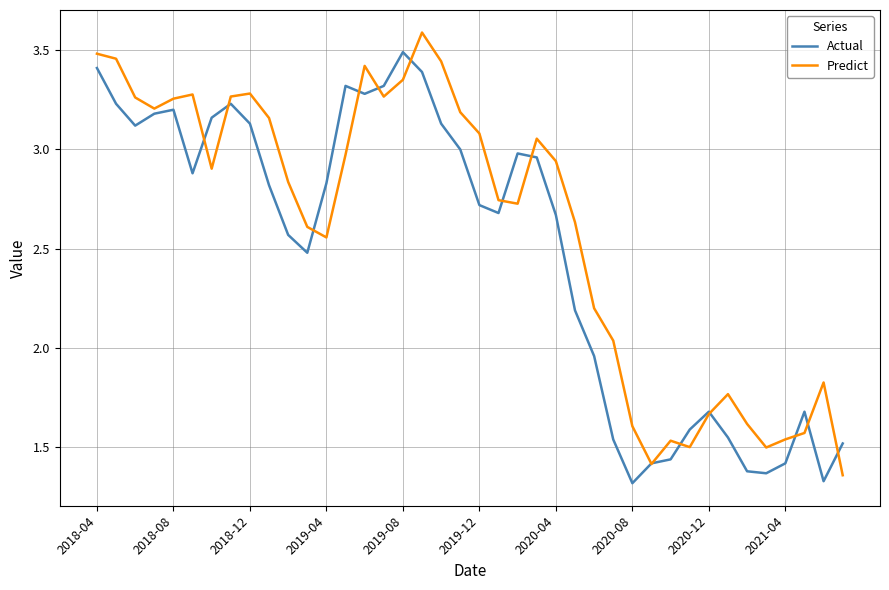

In Actual, how many points are higher than both neighbors (excluding endpoints)?

7